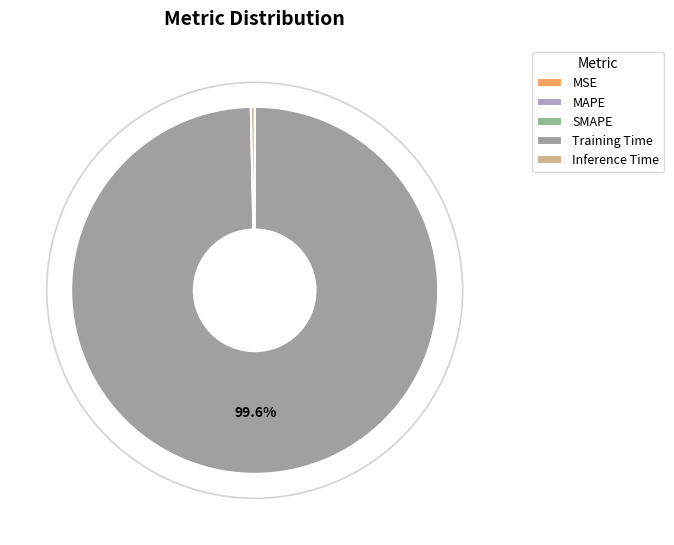

Count the number of slices in the pie.

5